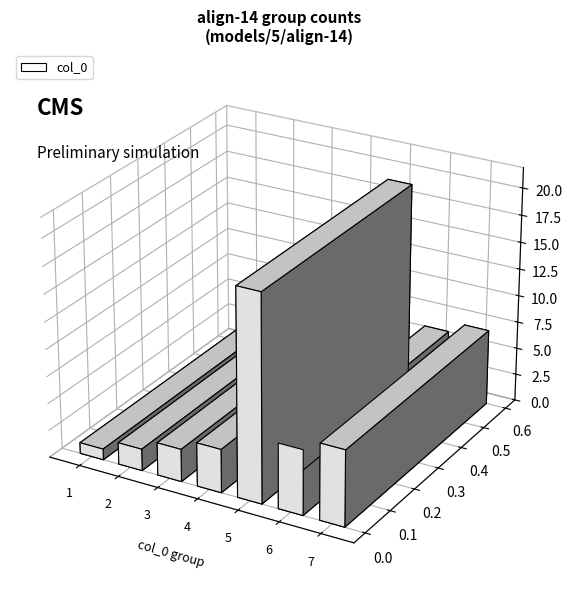

List the labels in order of value, largest first.

5, 7, 6, 4, 3, 2, 1